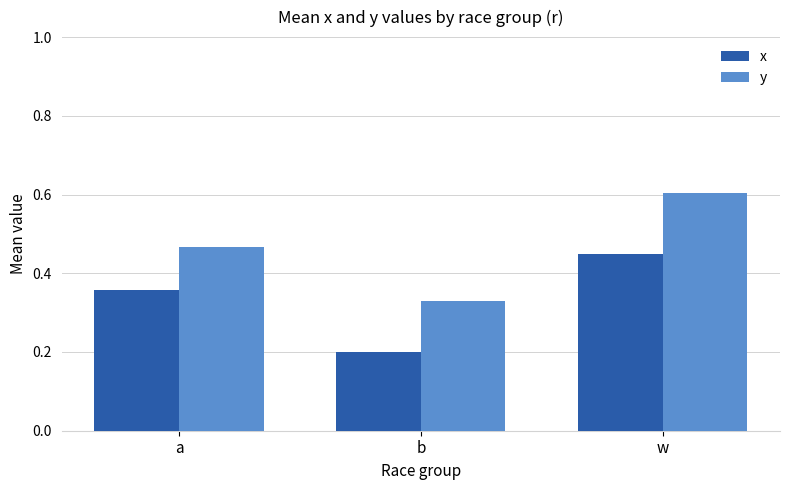

Which series has the largest total across all categories?

y